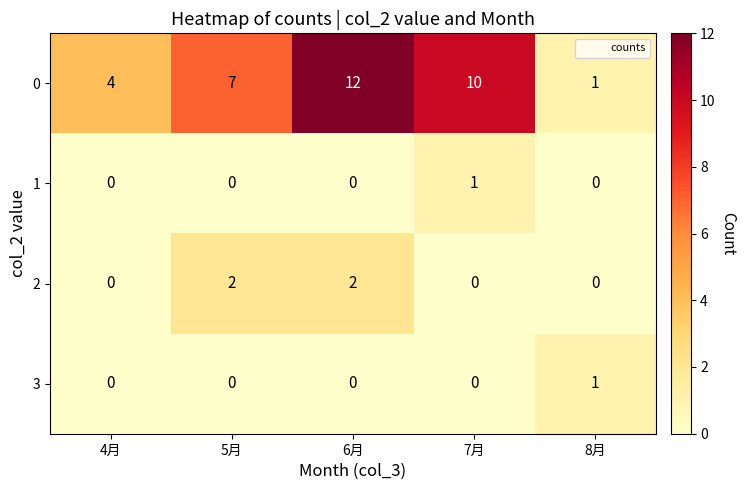

Reading left to right, extract all data points from this chart.

0: 4月=4	5月=7	6月=12	7月=10	8月=1
1: 4月=0	5月=0	6月=0	7月=1	8月=0
2: 4月=0	5月=2	6月=2	7月=0	8月=0
3: 4月=0	5月=0	6月=0	7月=0	8月=1